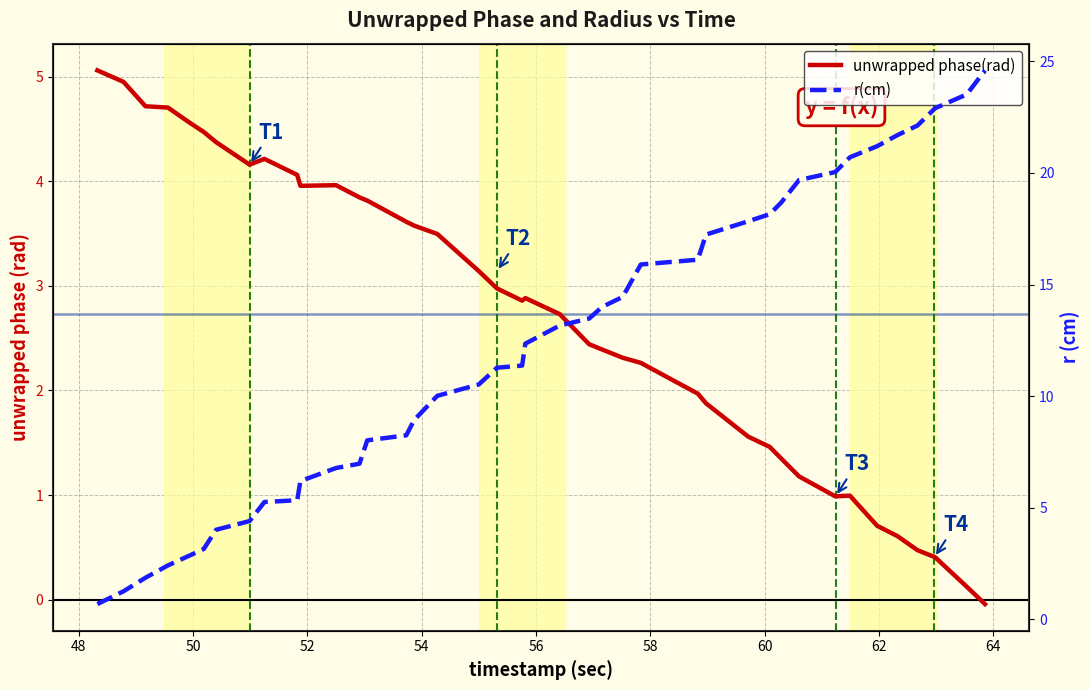

How many lines are shown in the chart?

2